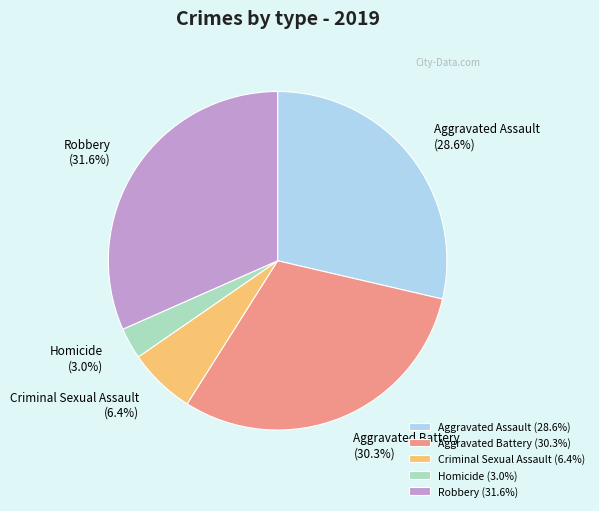

Is it true that Criminal Sexual Assault is 6% of the pie?

True